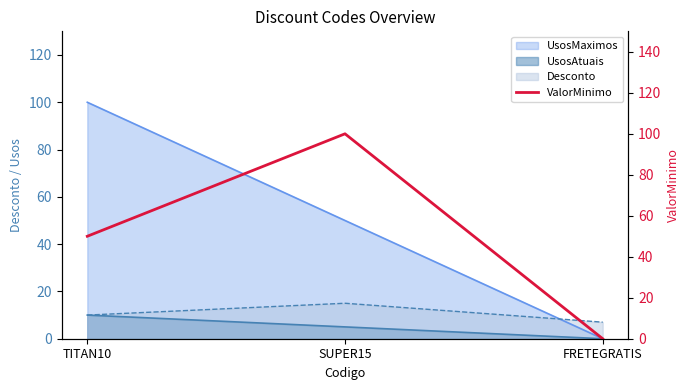

Does the chart have visible grid lines?

No